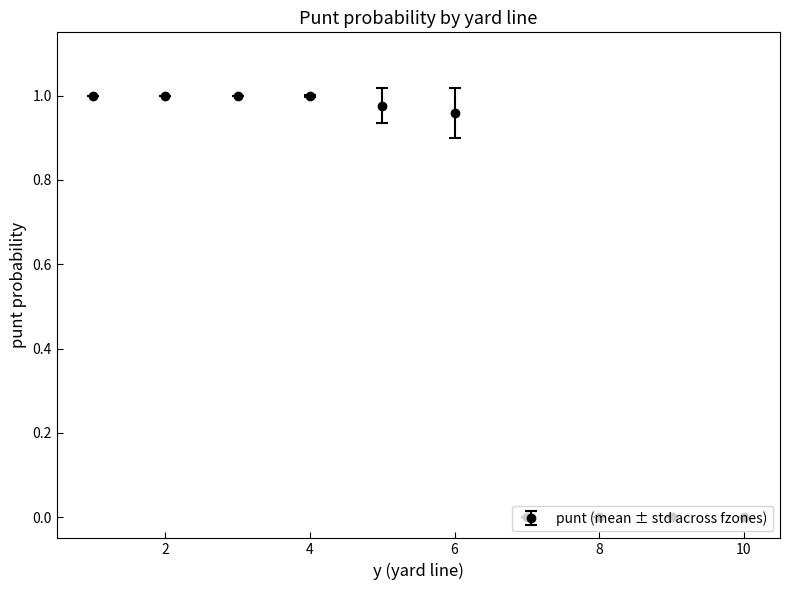

What is the average value?

0.6